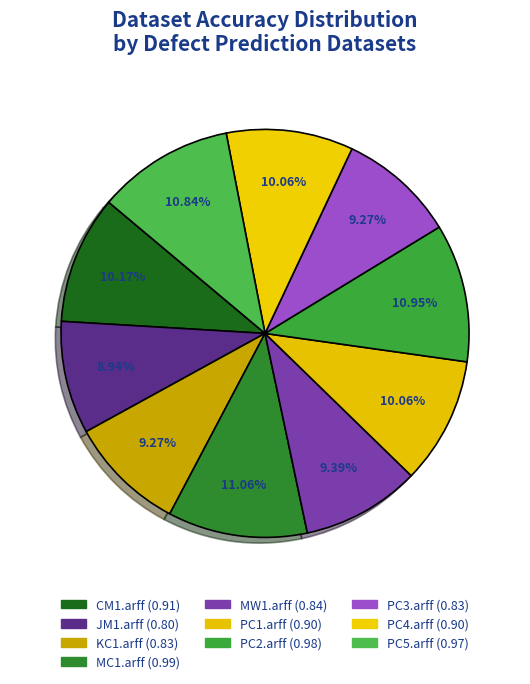

Which has a higher value, PC5.arff or PC4.arff?

PC5.arff